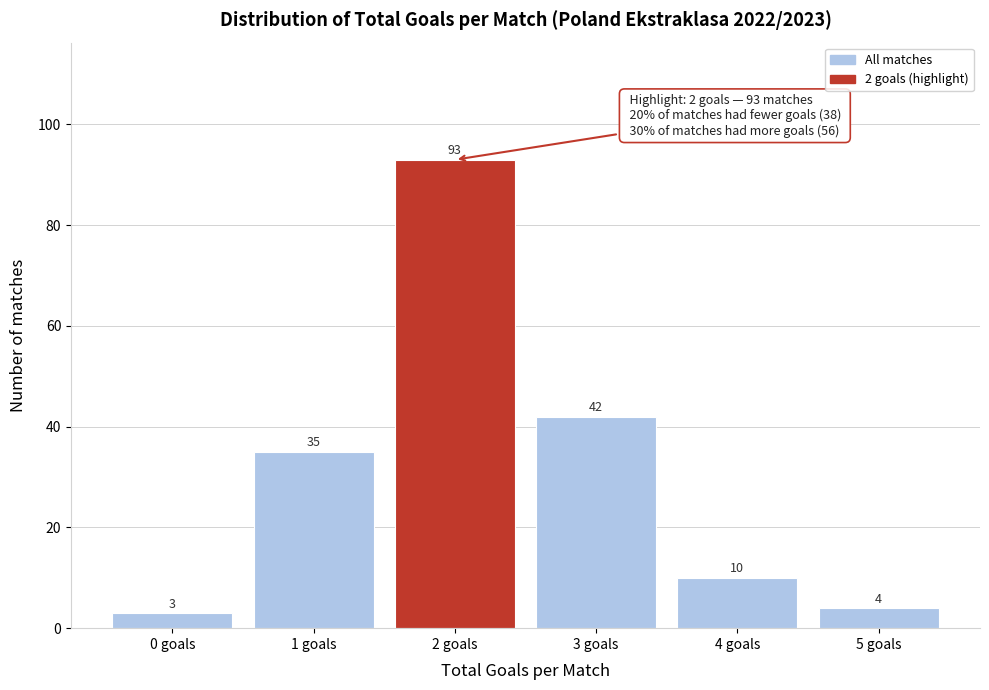

Reading left to right, list all the values displayed in this chart.

0 goals=3	1 goals=35	2 goals=93	3 goals=42	4 goals=10	5 goals=4